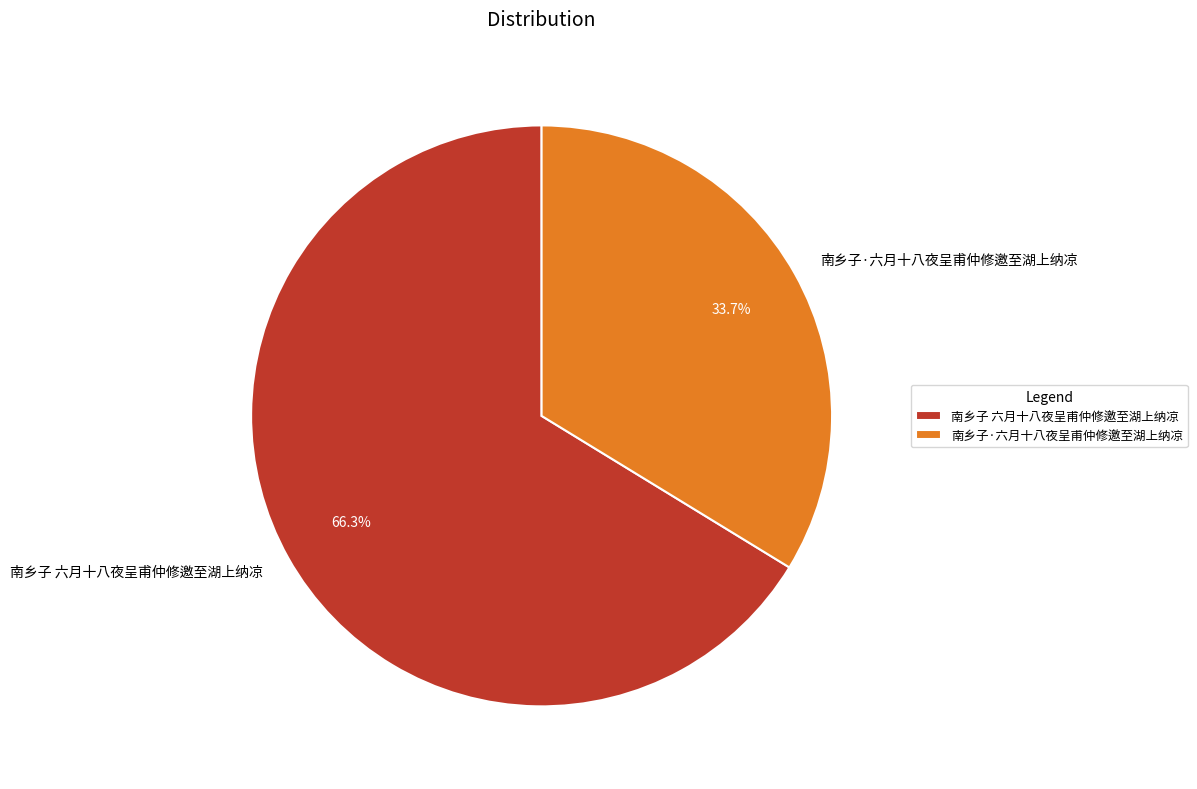

To the nearest percent, what is the average slice percentage?

50%